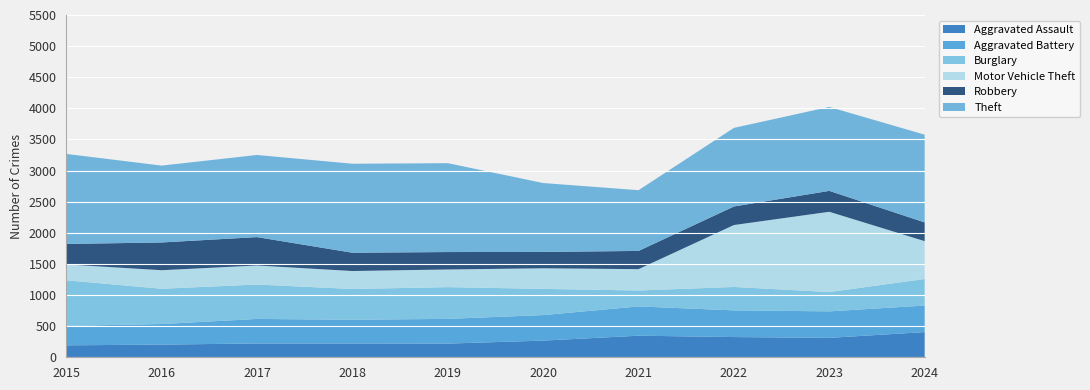

Reading right to left, extract all data points from this chart.

Aggravated Assault: 405	312	325	347	268	220	222	222	204	192
Aggravated Battery: 426	426	429	470	410	397	381	394	330	313
Burglary: 427	310	376	256	421	510	494	553	567	732
Motor Vehicle Theft: 608	1290	995	343	331	284	289	306	298	255
Robbery: 301	336	298	293	263	280	294	456	446	329
Theft: 1410	1349	1263	976	1107	1428	1430	1320	1235	1447